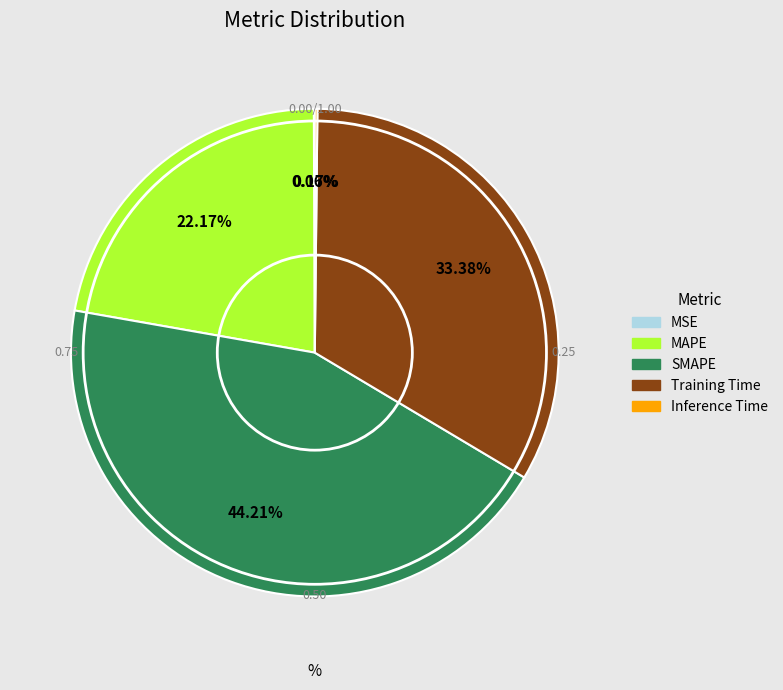

Is there any slice that represents more than half of the pie?

No